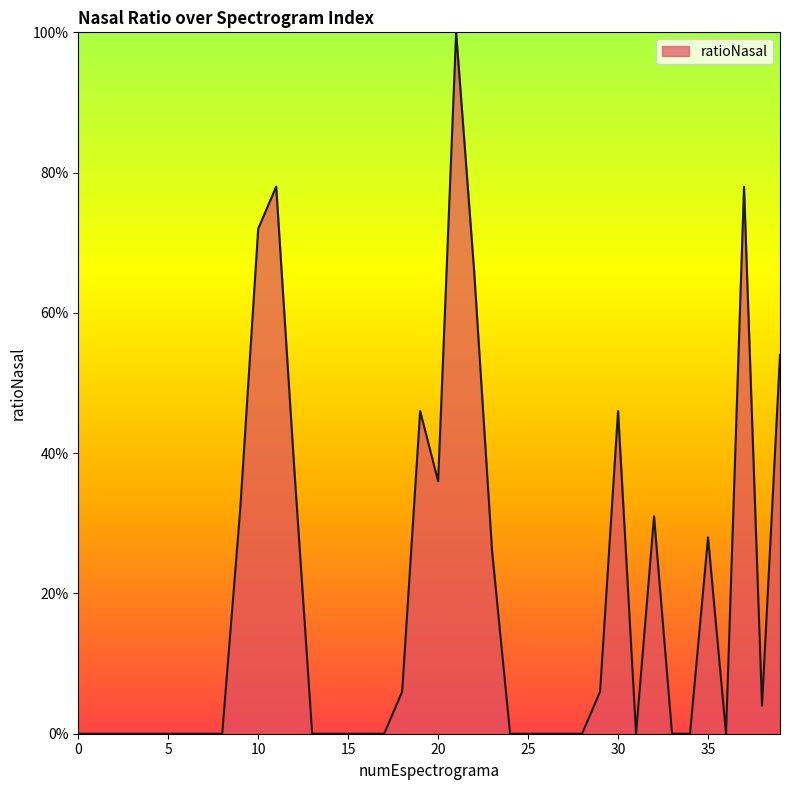

Does the chart display data point markers on the line(s)?

No